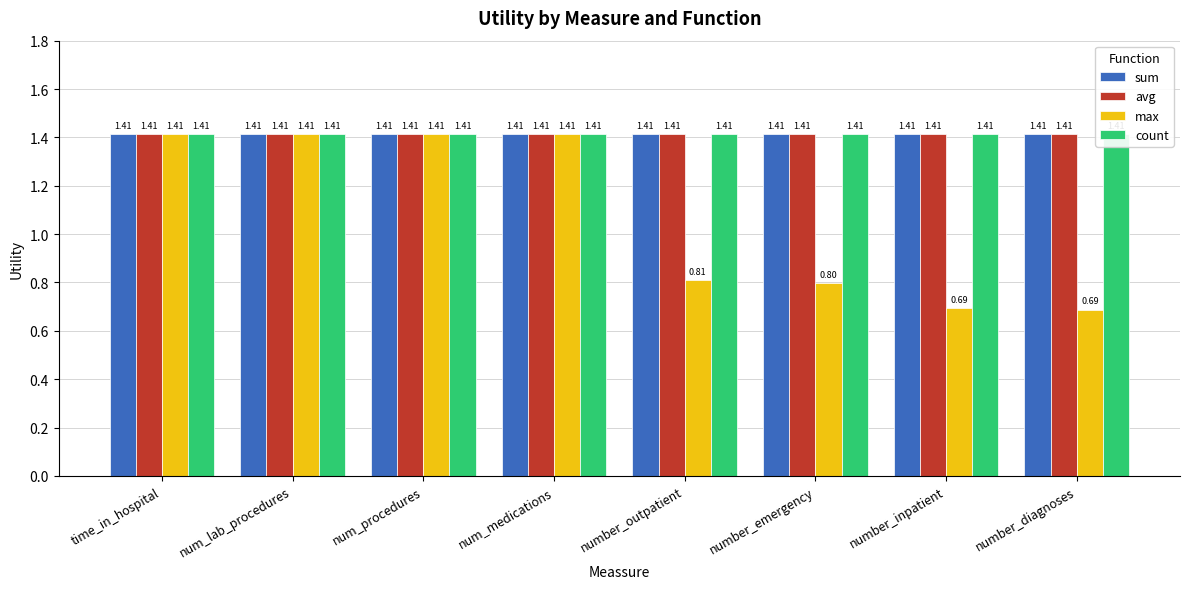

Is it true that count equals 0.5 at num_medications?

False